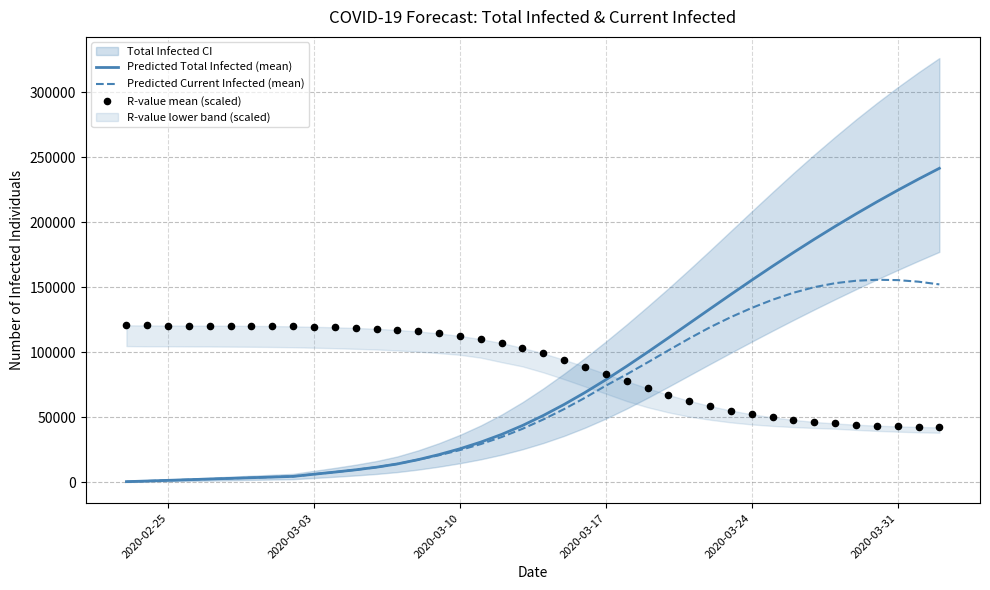

What is the maximum value for Predicted Current Infected (mean)?

155841